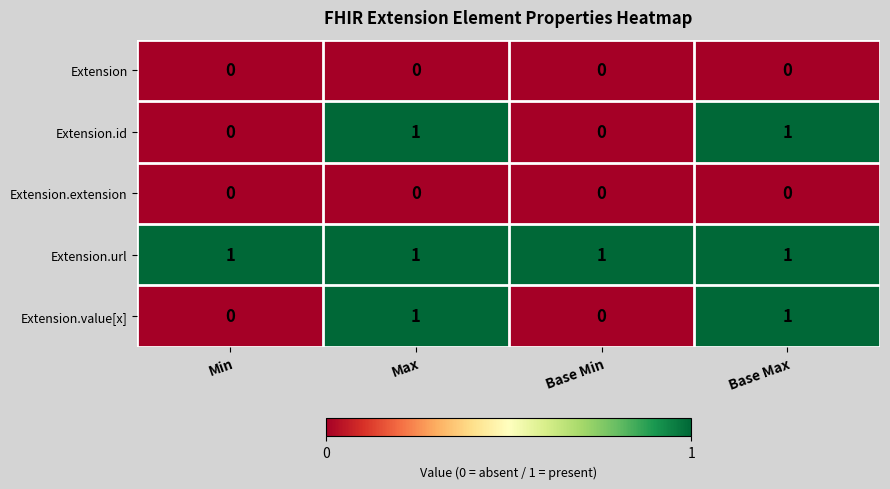

Reading right to left, extract all data points from this chart.

Extension: 0	0	0	0
Extension.id: 1	0	1	0
Extension.extension: 0	0	0	0
Extension.url: 1	1	1	1
Extension.value[x]: 1	0	1	0